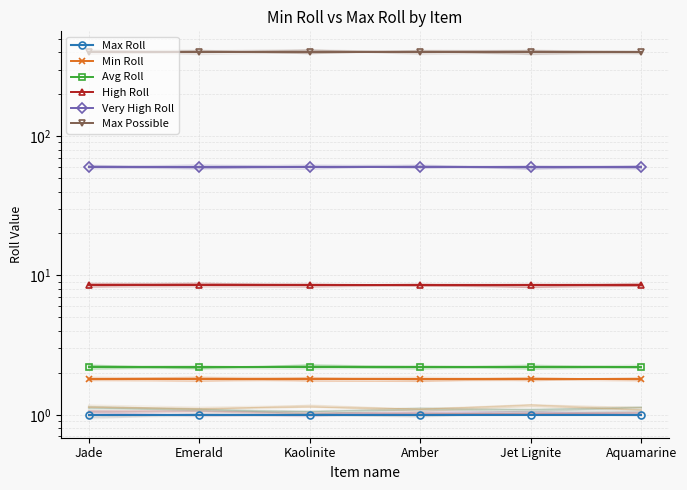

What is the maximum value shown in the chart?

400.0